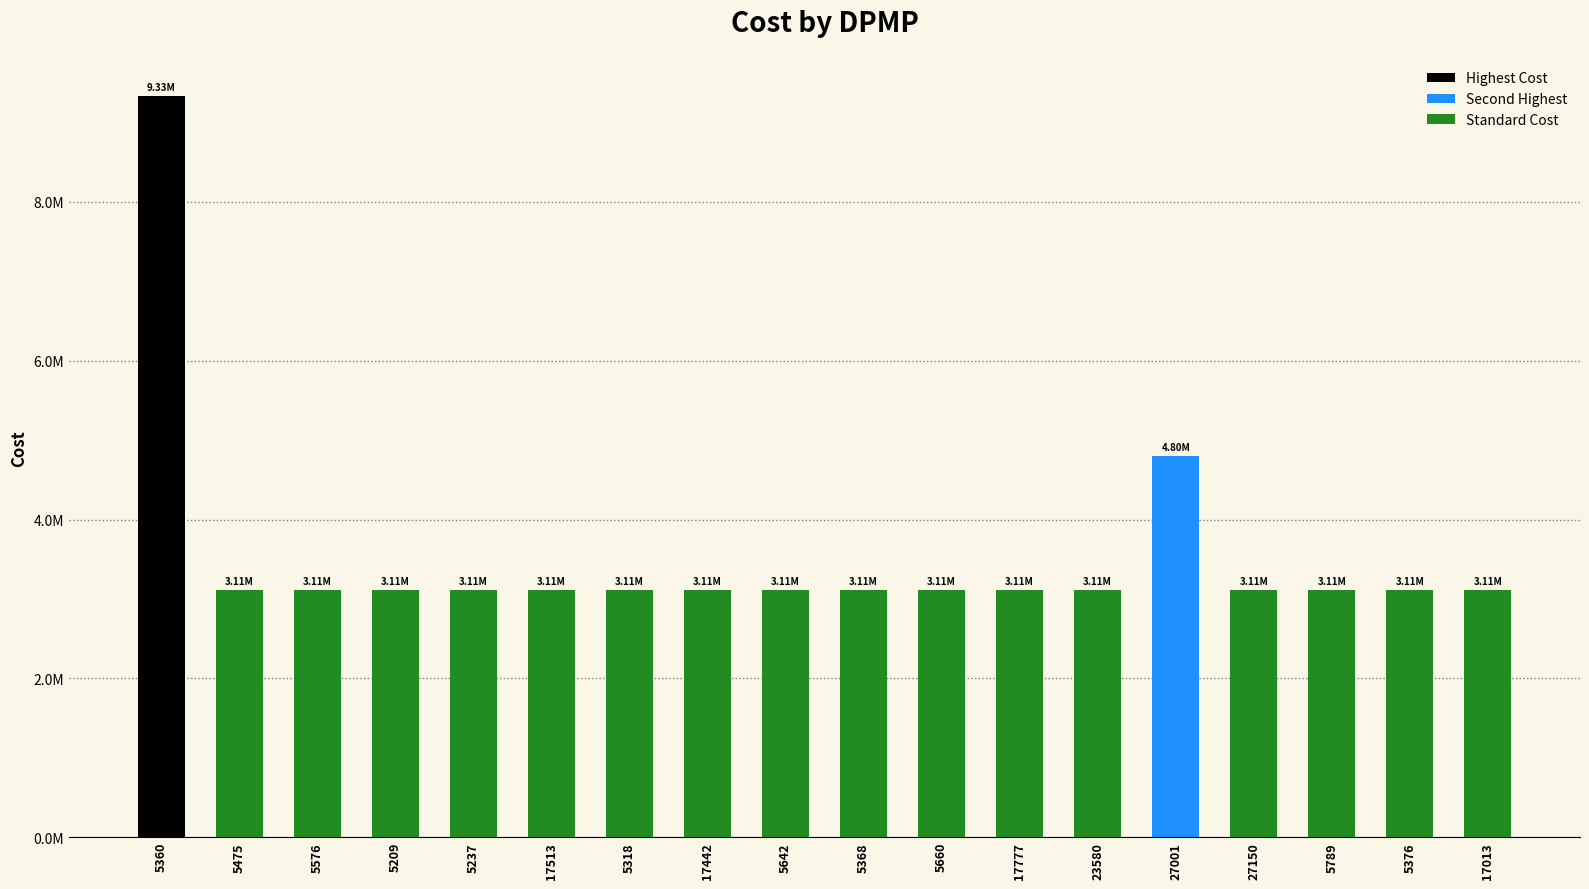

What position from the right is 5475?

17